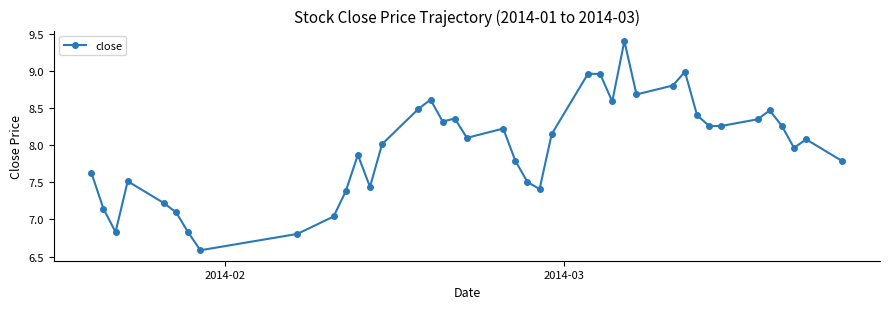

What is the difference between the second highest and second lowest values?

2.2